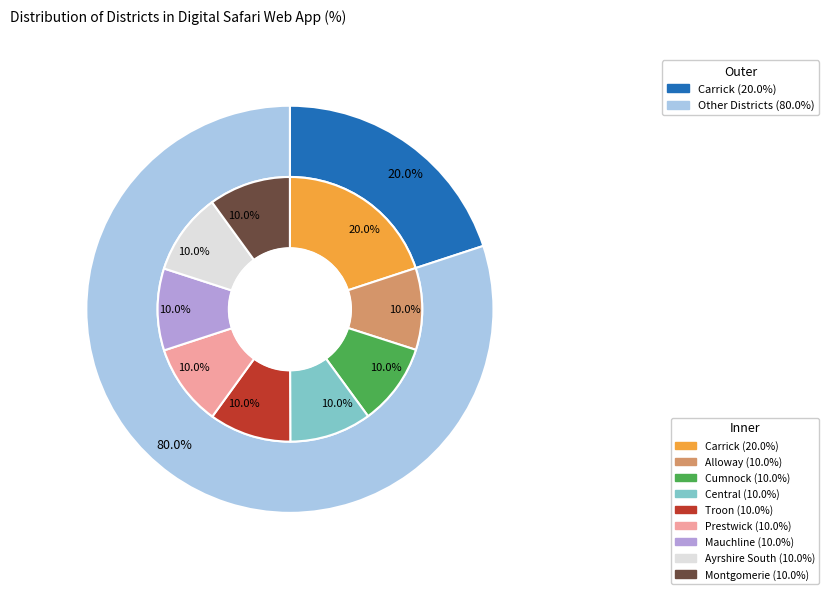

What percentage is the Mauchline/Ayrshire South slice, to the nearest percent?

10%